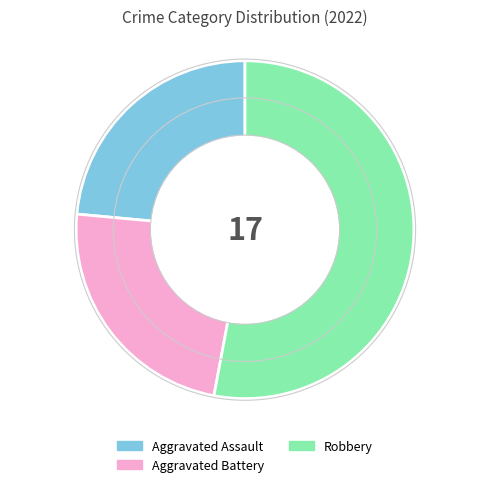

Does any single category account for the majority?

Yes